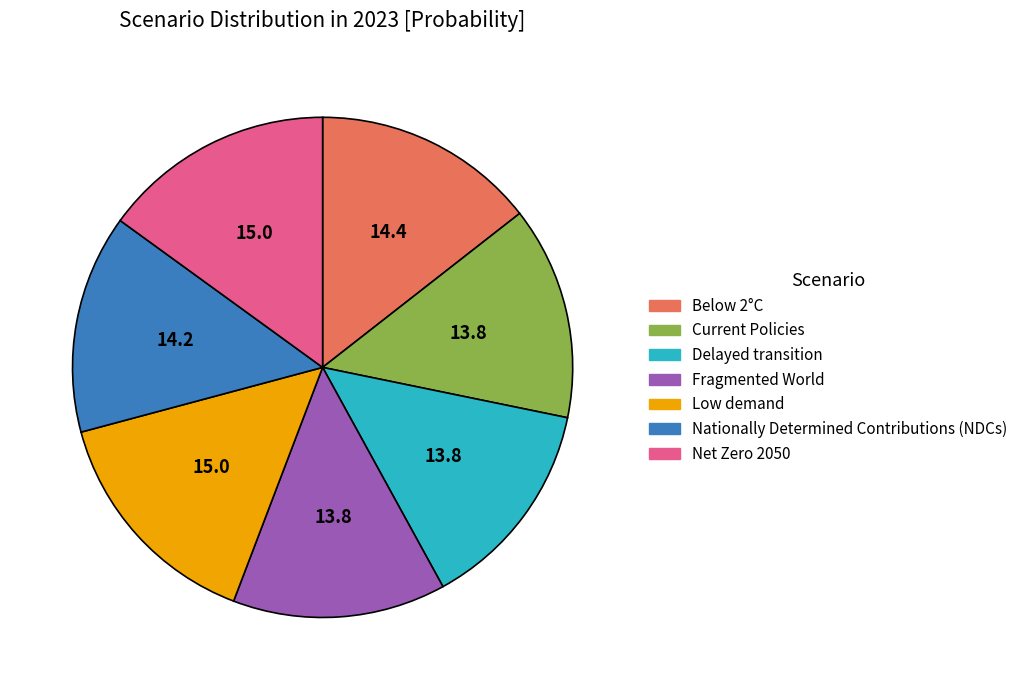

The Current Policies slice represents 14% of the pie. True or false?

True